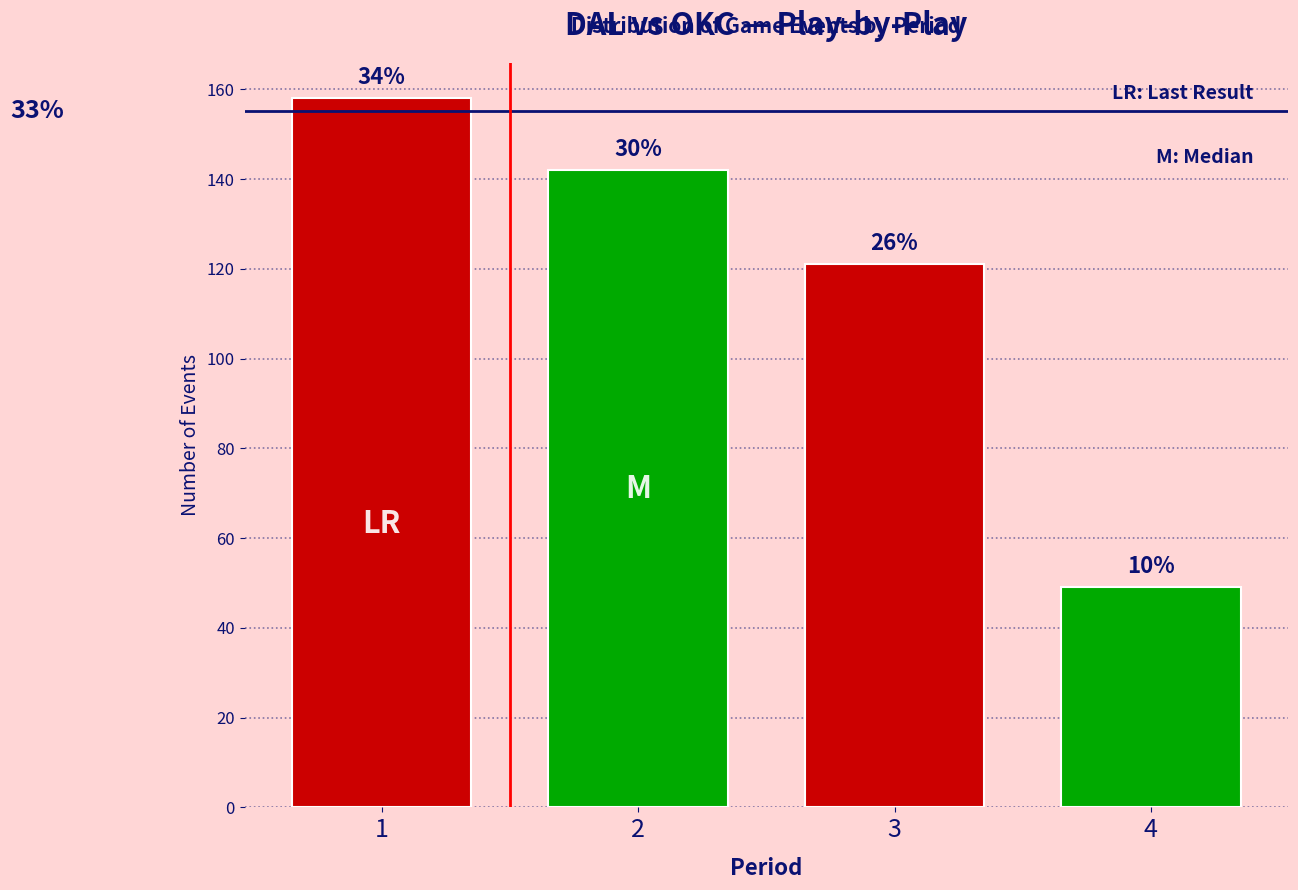

How many bars are there in total?

4